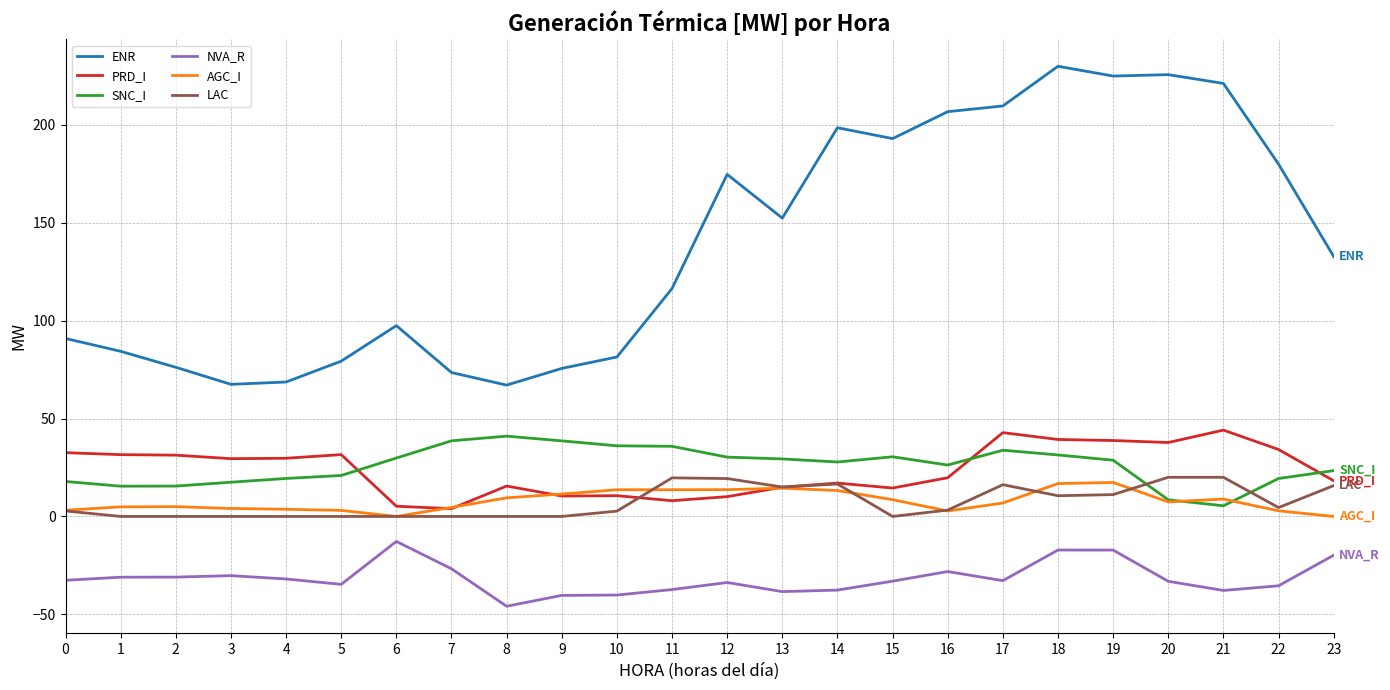

Which series has the largest total across all categories?

ENR